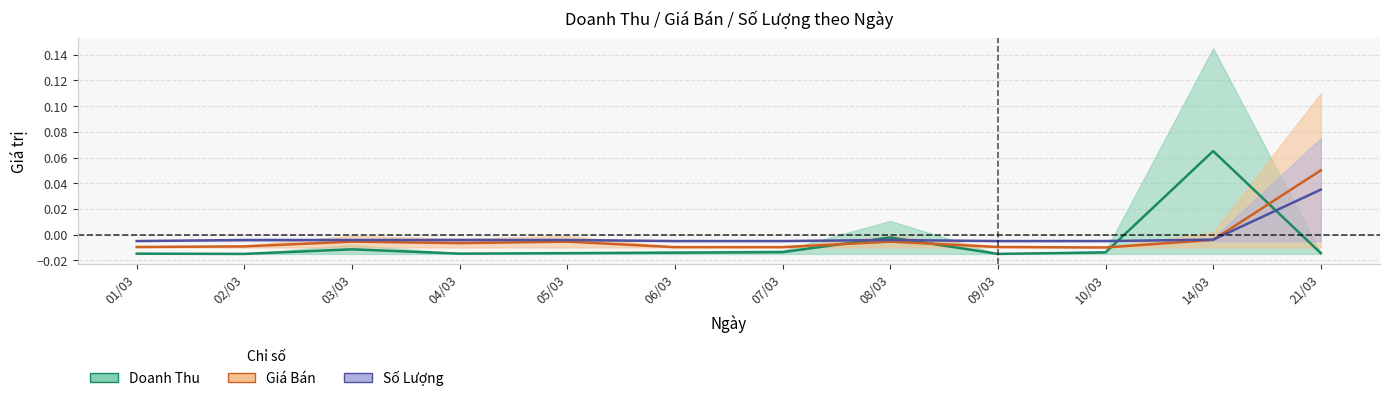

How many lines are shown in the chart?

3